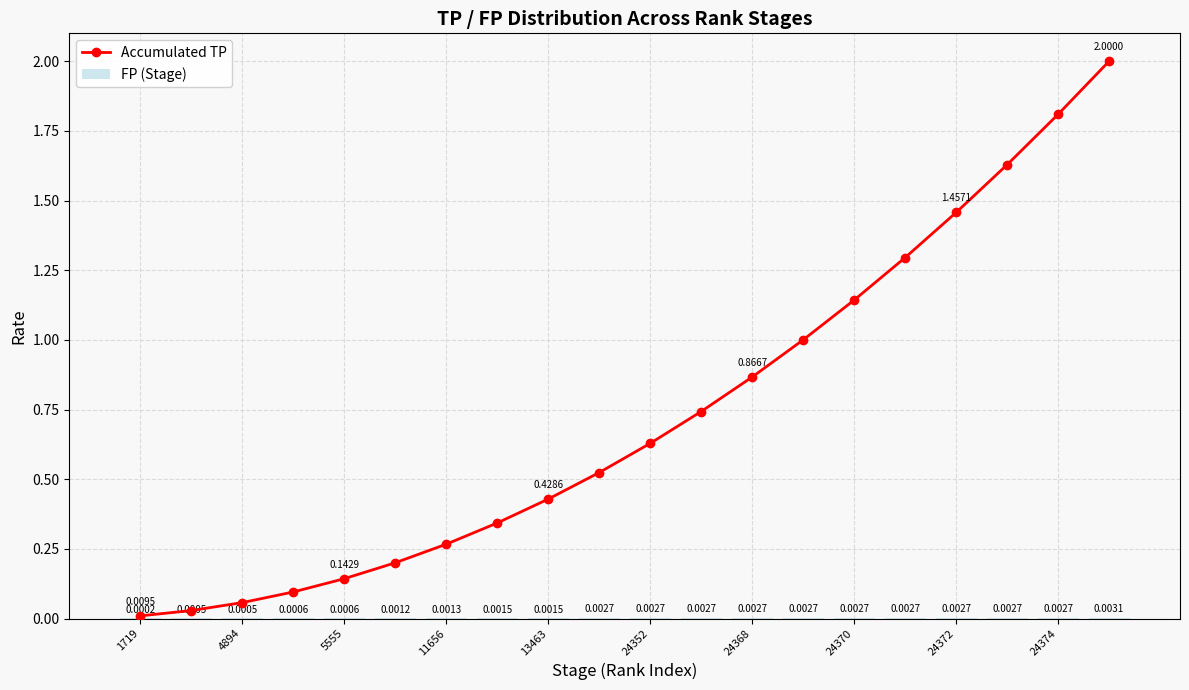

How many series are shown in this chart?

2